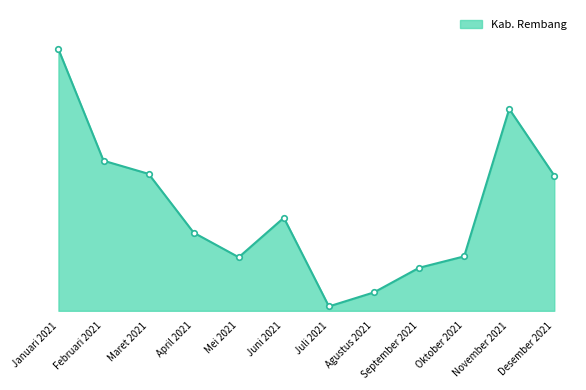

Between Desember 2021 and Juni 2021, which is larger?

Desember 2021